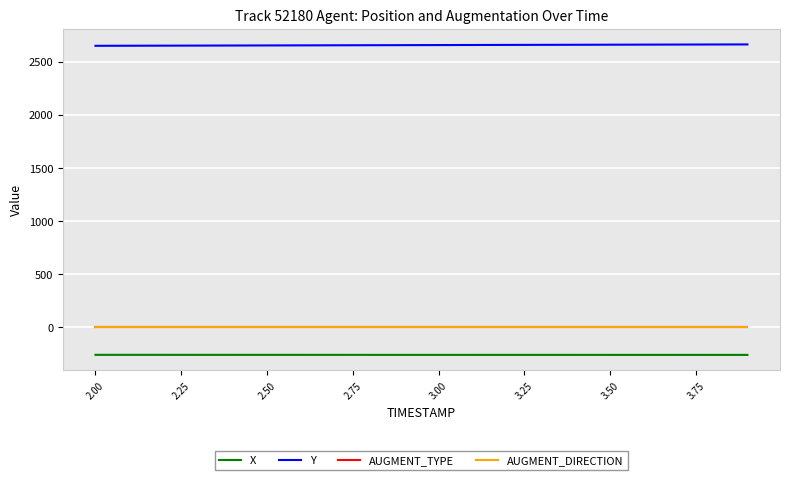

Does the chart display data point markers on the line(s)?

No